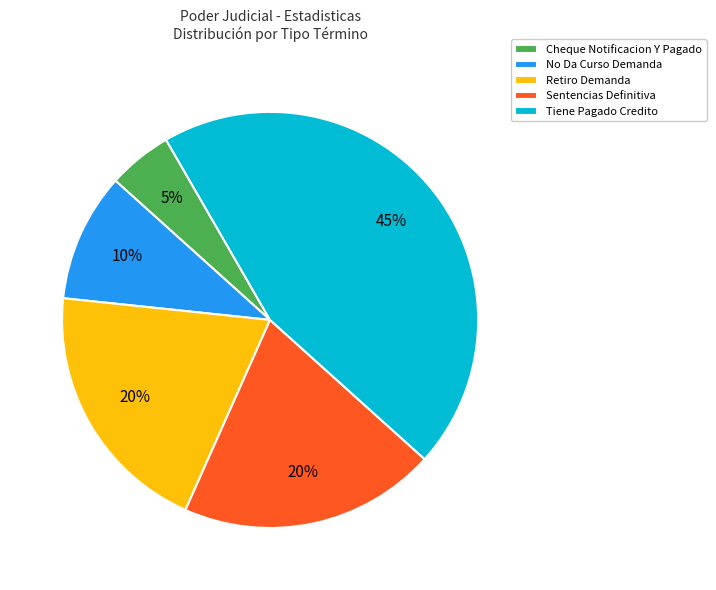

Which has a higher value, No Da Curso Demanda or Retiro Demanda?

Retiro Demanda